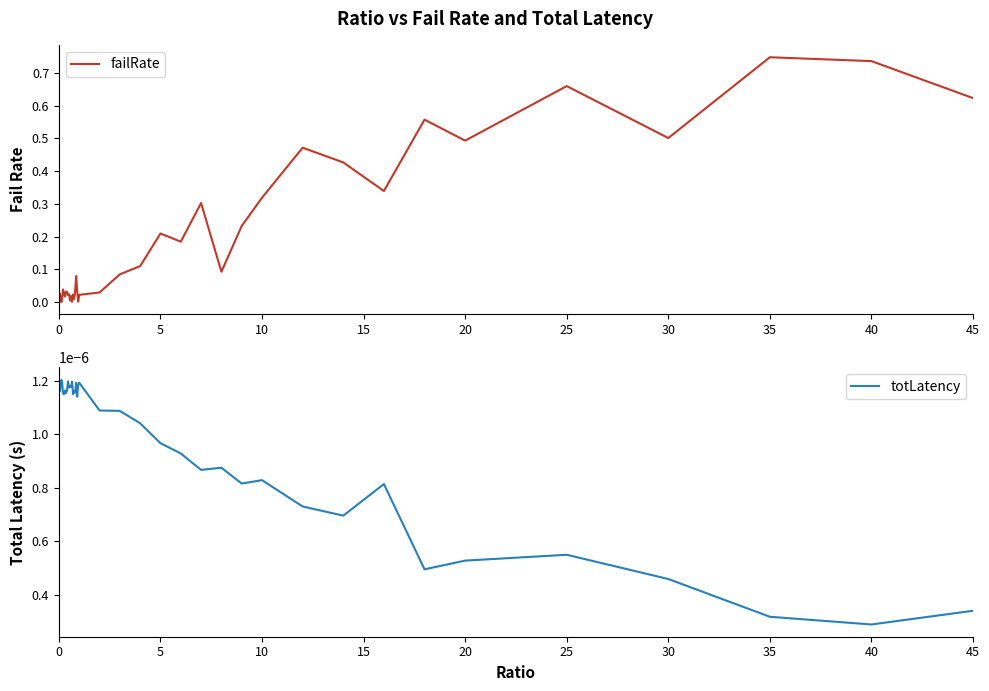

Where is totLatency nearest to the value 0?

40